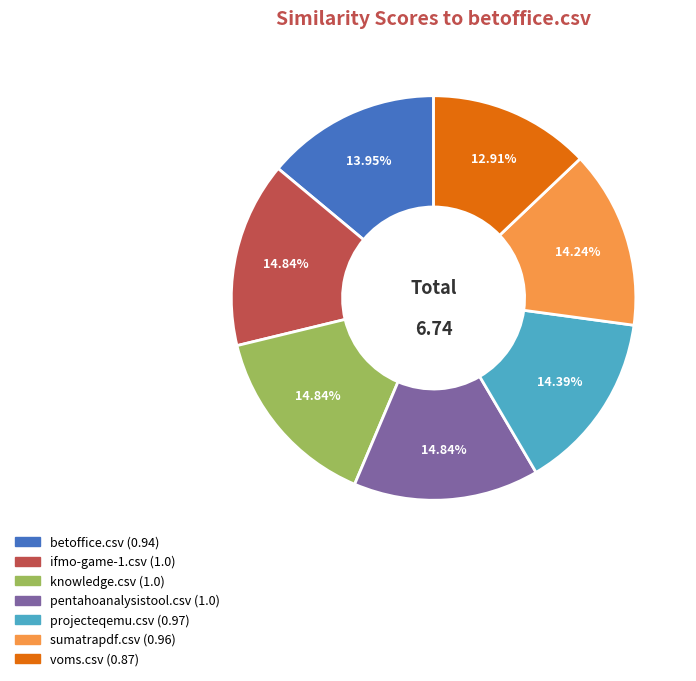

To the nearest percent, what is the difference between the knowledge.csv and voms.csv slice percentages?

2%